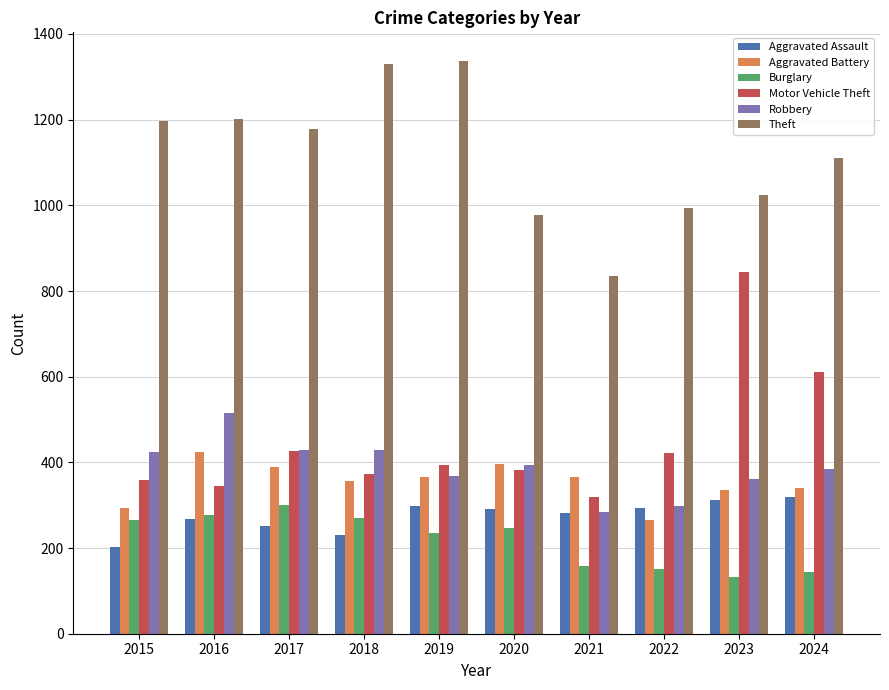

What is the difference between the highest and lowest values at 2022?

842